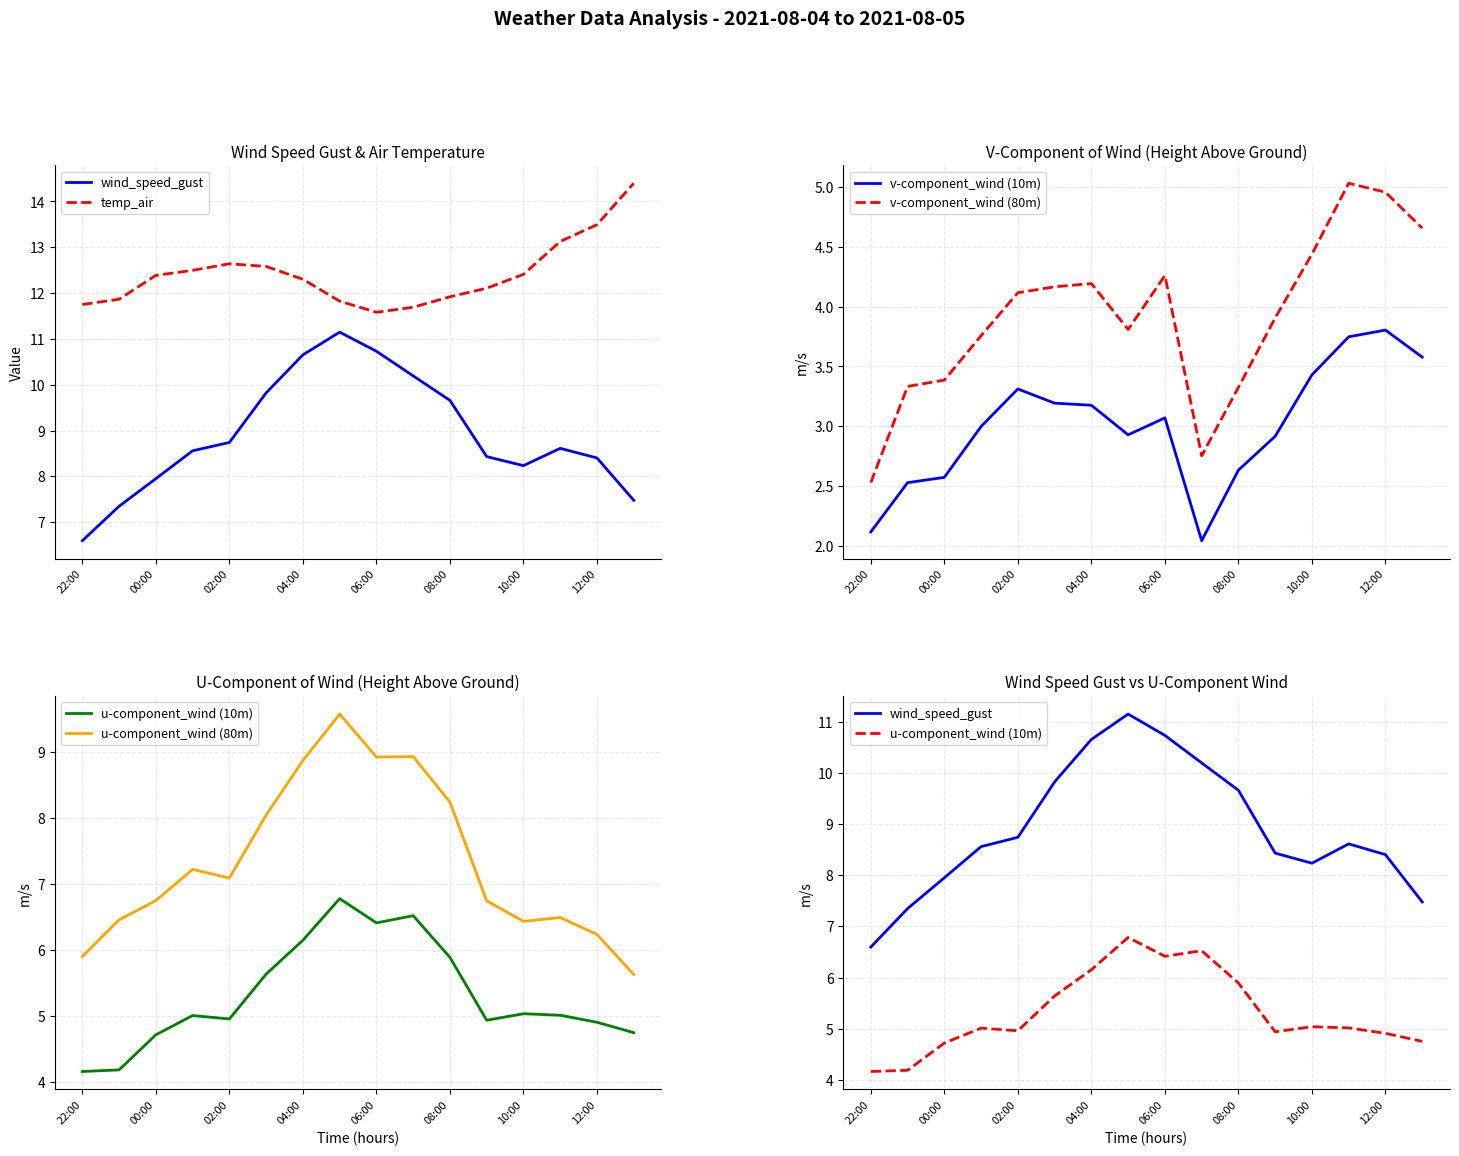

Where does the v-component_wind (80m) series first go above 4?

02:00